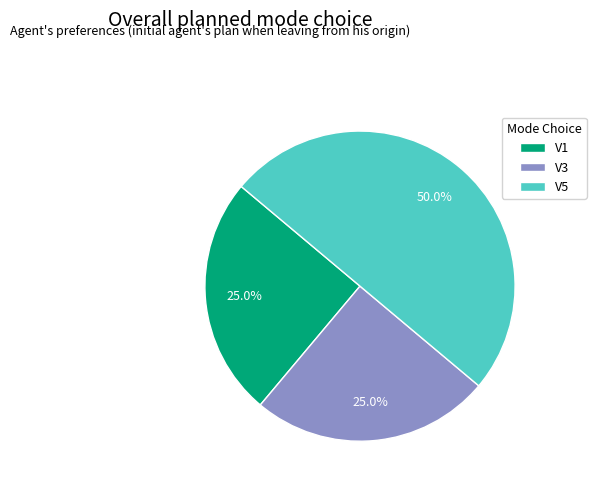

Which slice is the largest?

V5